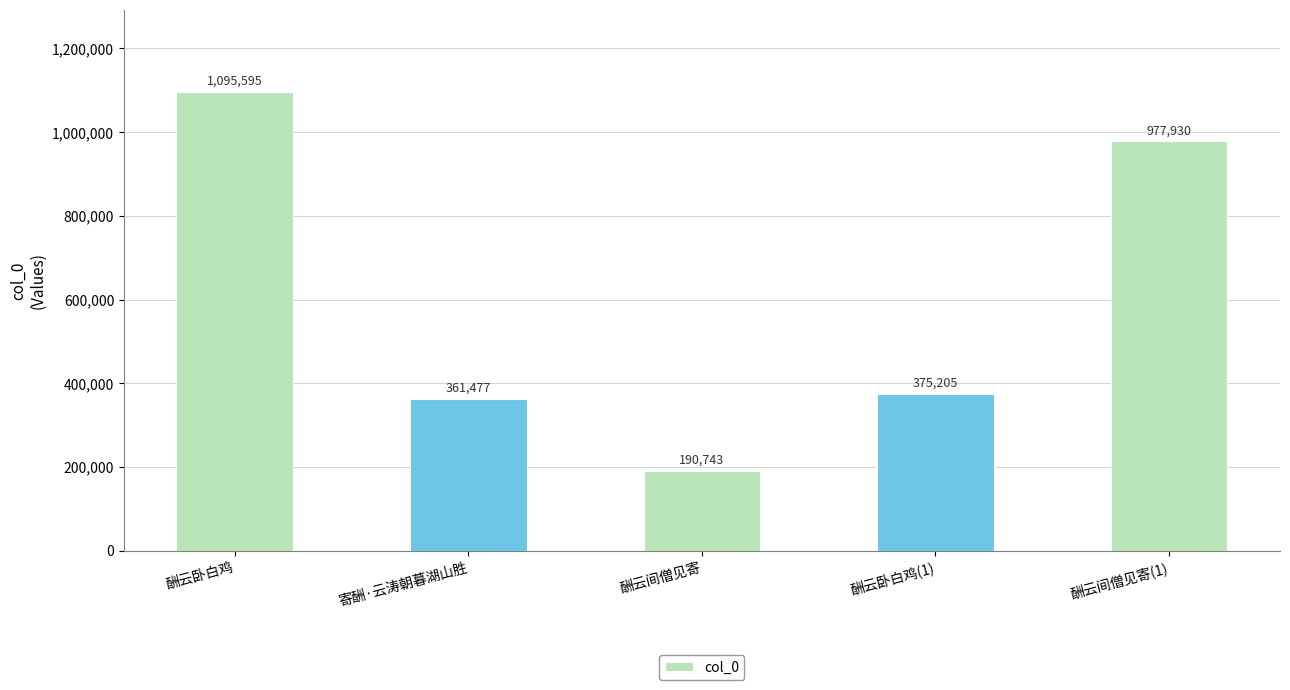

What is the label of the 5th bar from the right?

酬云卧白鸡